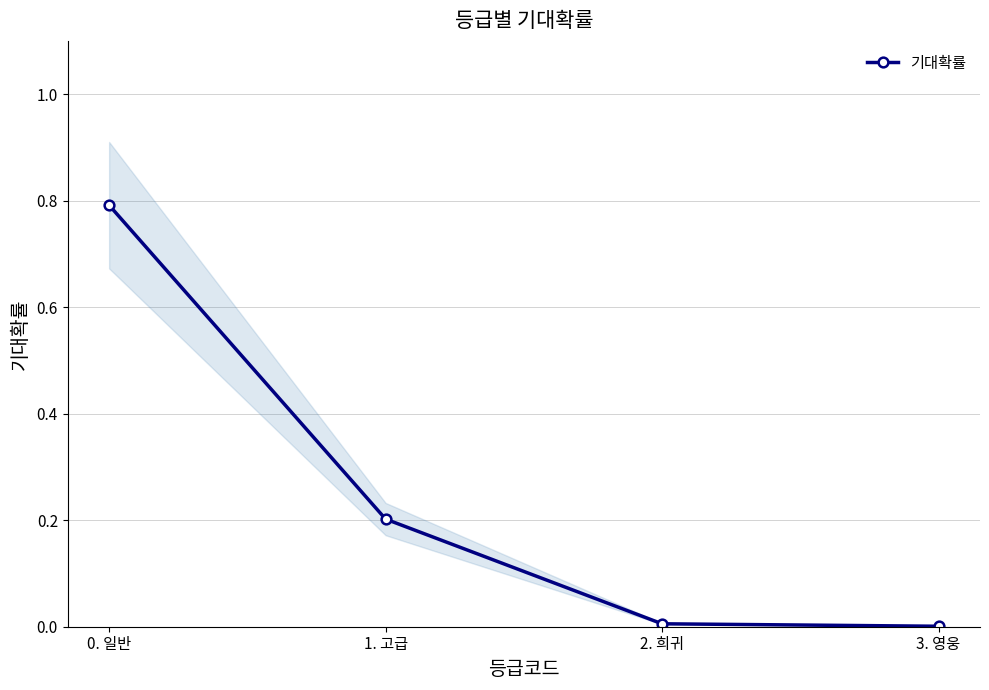

List the labels in order of value, smallest first.

3. 영웅, 2. 희귀, 1. 고급, 0. 일반